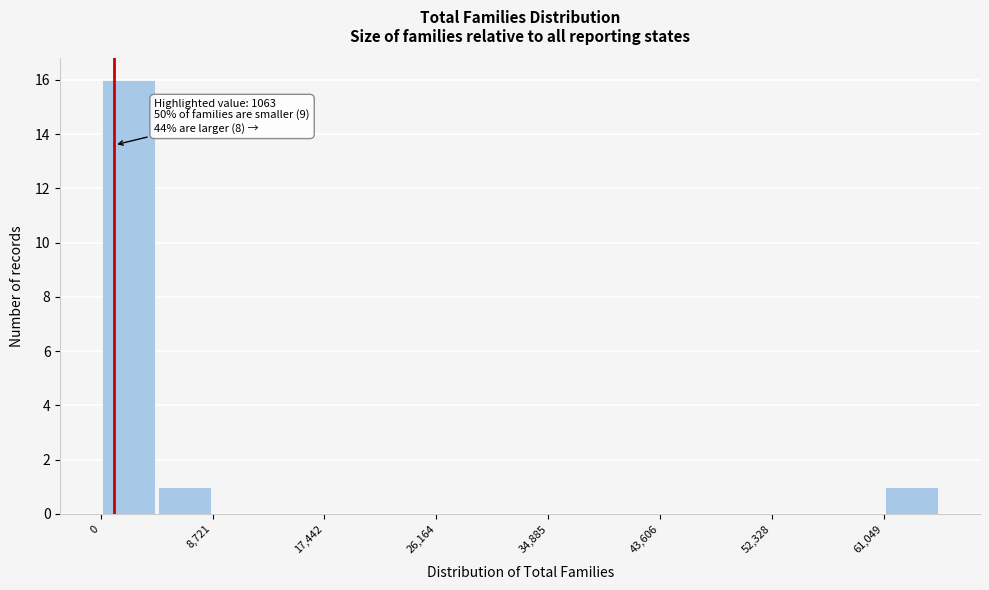

Over which range of the x-axis is the bar tallest?

0 to 4000